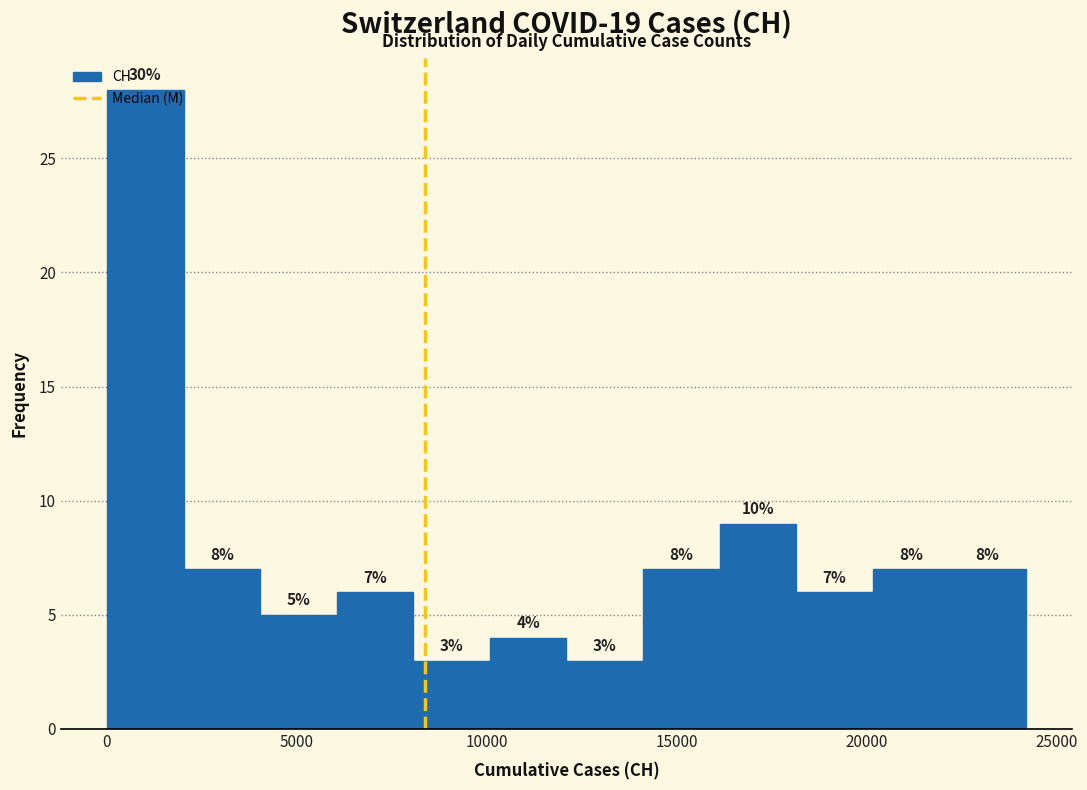

Over which range of the x-axis is the bar tallest?

0 to 2000